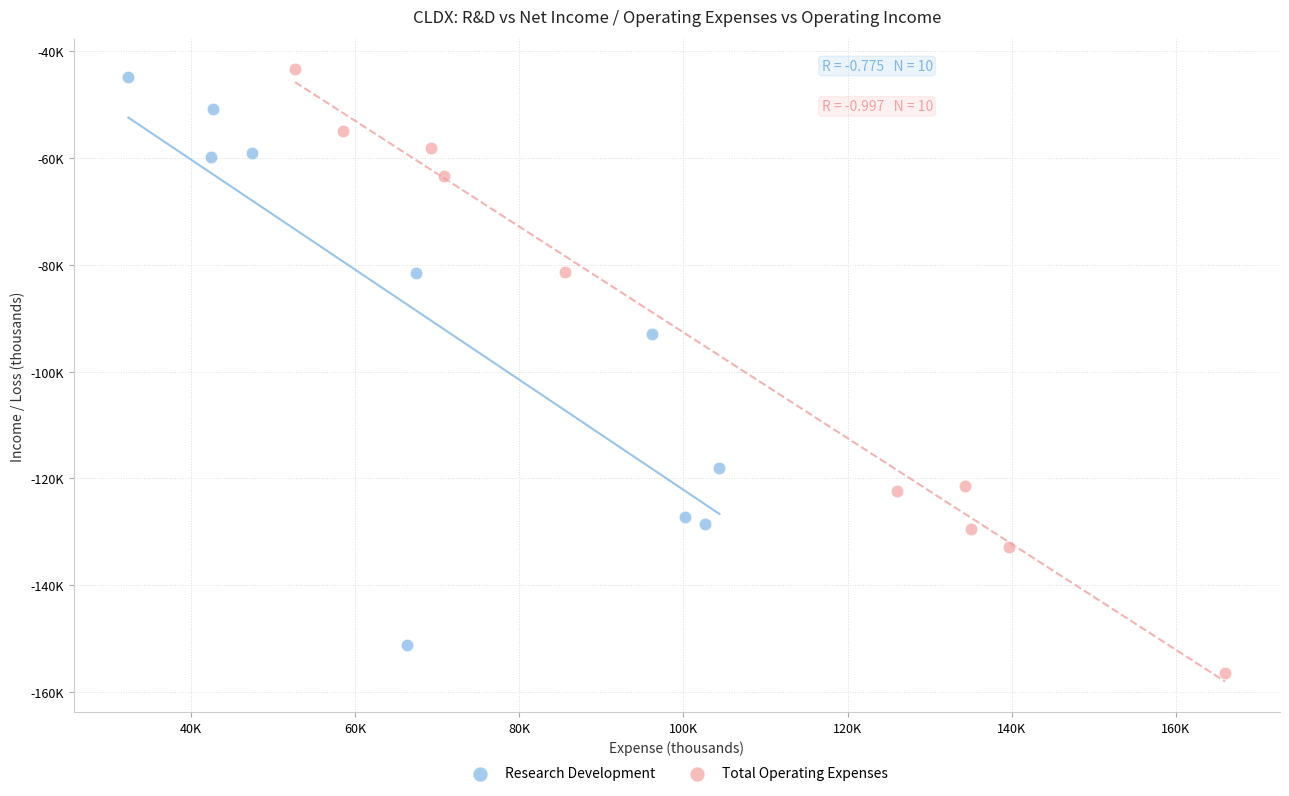

What are all the series names shown in the legend?

Research Development, Total Operating Expenses